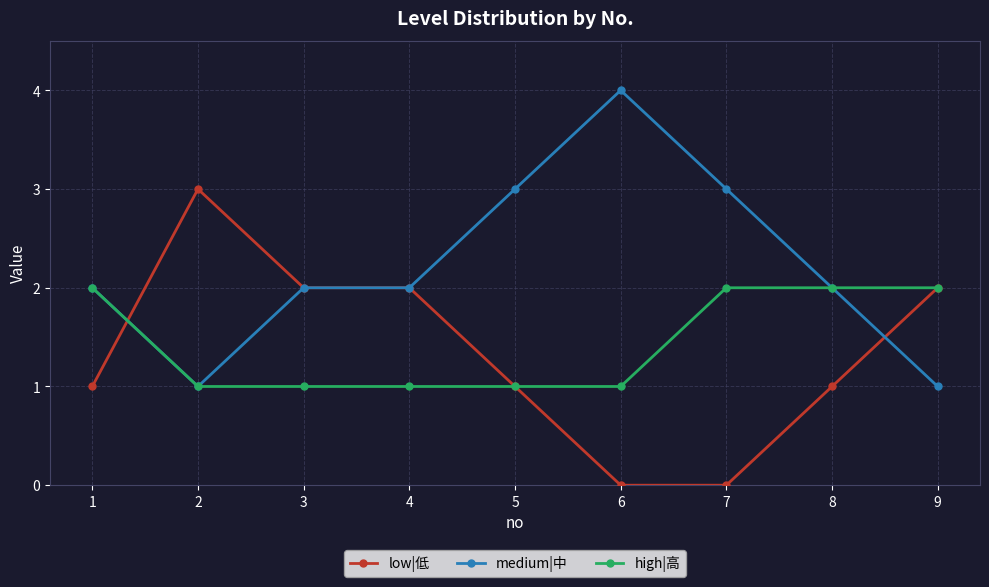

What is the total value across all series at 2?

5